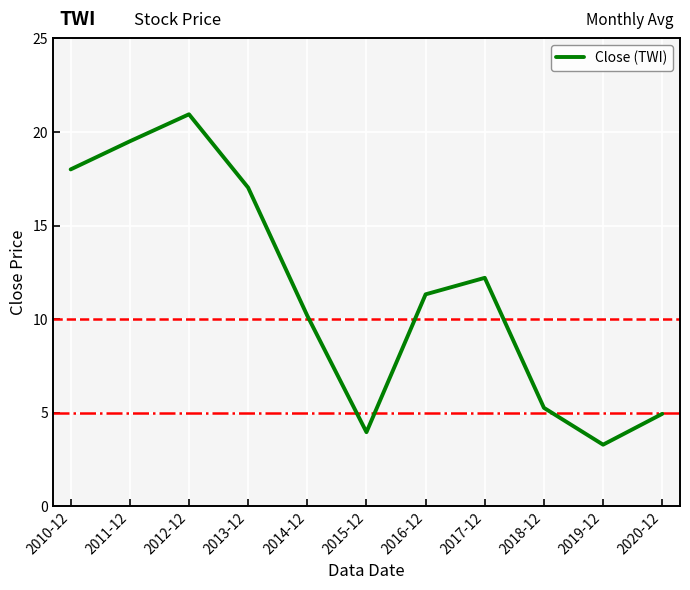

At which label does the data first exceed 11?

2010-12